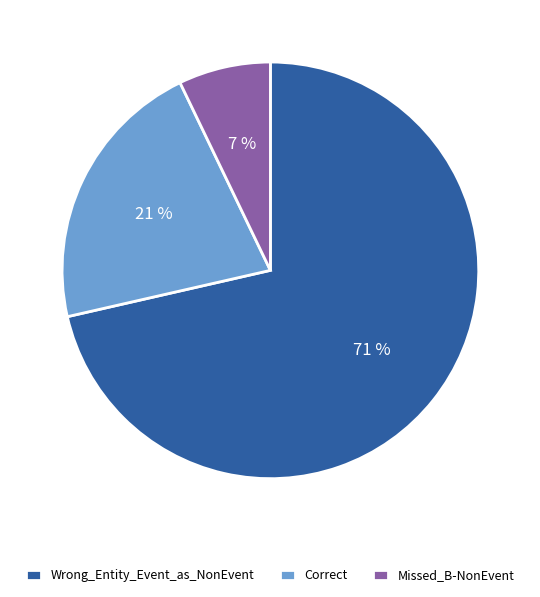

What percentage is the Correct slice, to the nearest percent?

21%